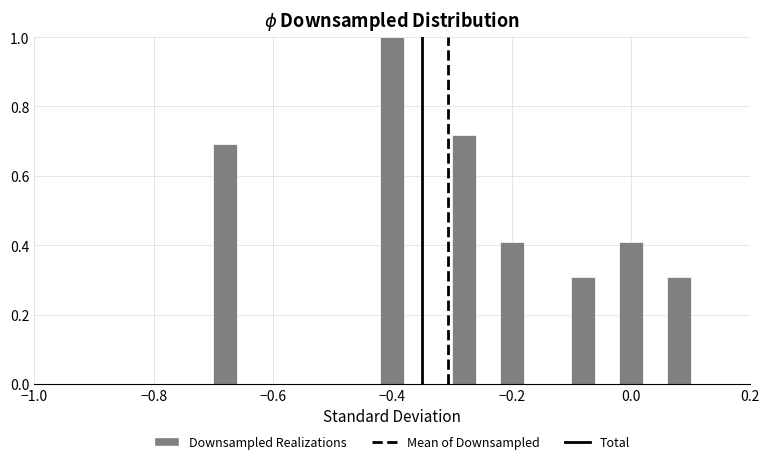

Around what value on the x-axis is the tallest bar? Give the approximate position of its centre, as read against the axis.

-0.40